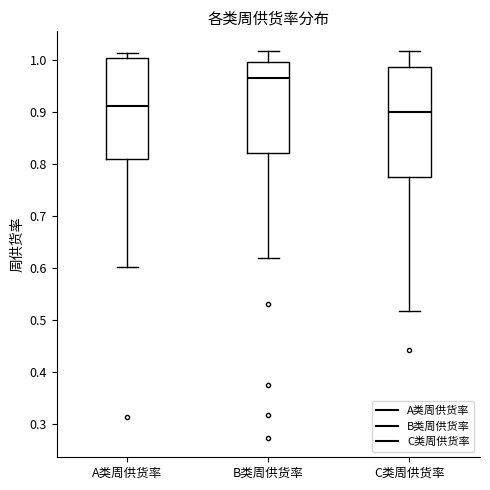

Reading left to right, read every box against the y-axis: the position of its median line, the range the box covers, and the ends of its whiskers. The values are not printed on the chart, so give them approximately, as read against the axis.

A类周供货率: median 0.91, box 0.81 to 1.00, whiskers 0.60 to 1.01
B类周供货率: median 0.97, box 0.82 to 1.00, whiskers 0.62 to 1.02
C类周供货率: median 0.90, box 0.77 to 0.99, whiskers 0.52 to 1.02